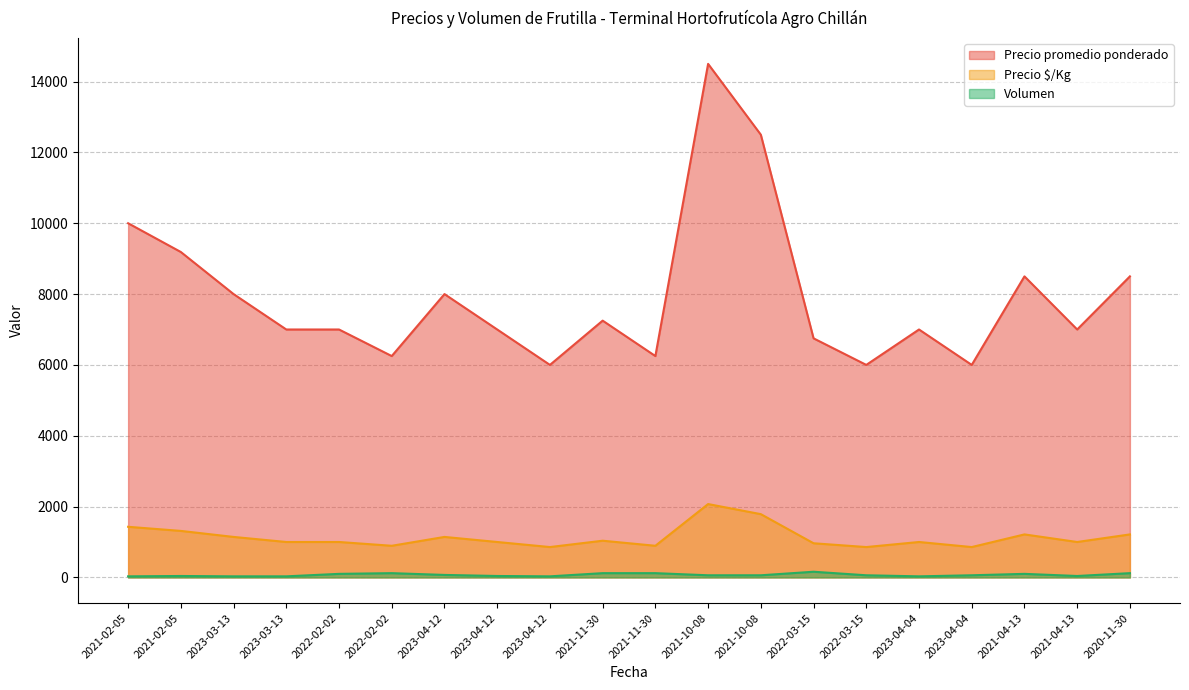

Read the Volumen value at 2022-02-02, to the nearest 10.

100